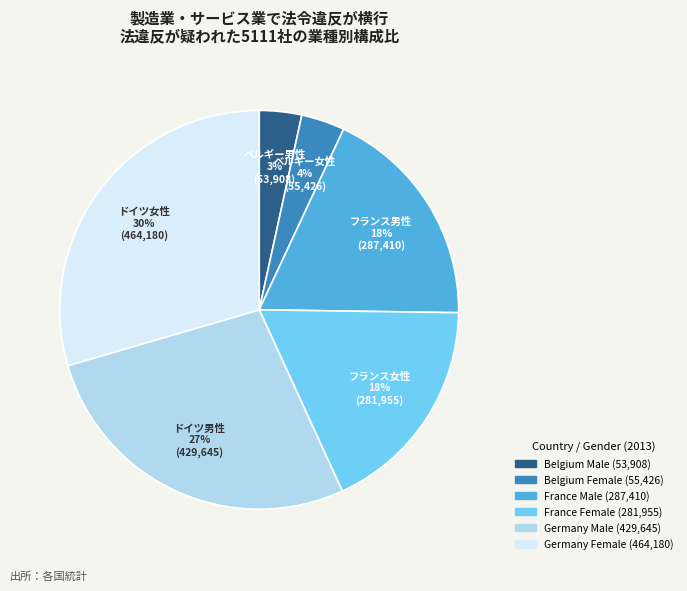

What is the largest slice in the pie chart?

Germany Female